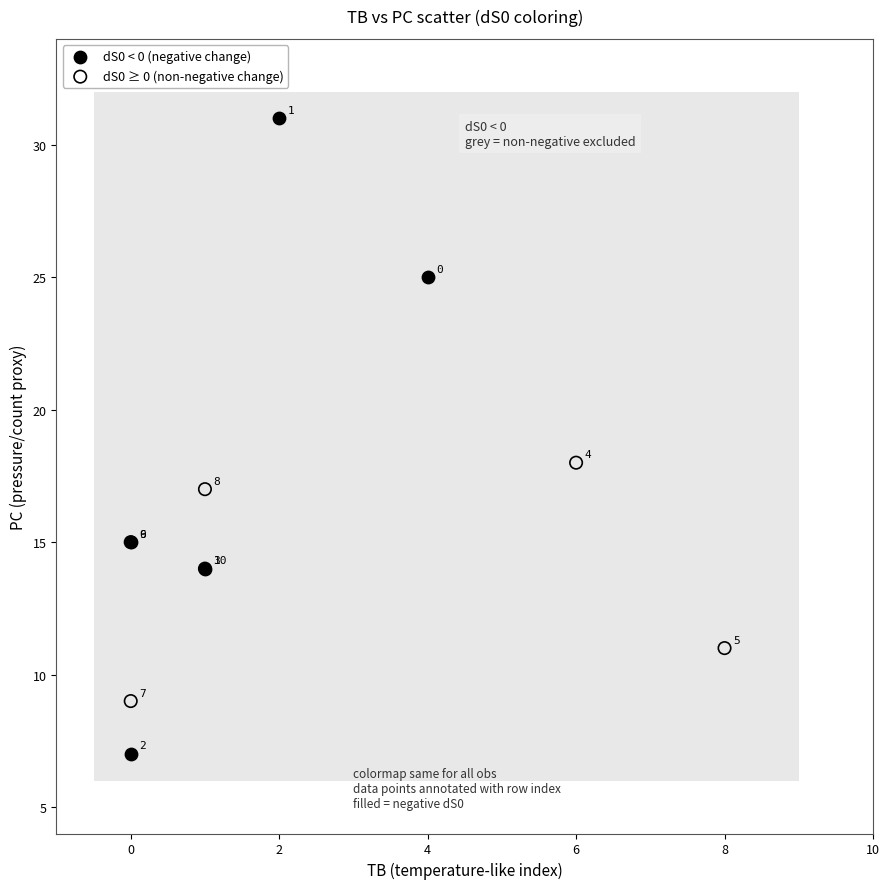

Which series contains the highest Y value?

dS0 < 0 (negative change)